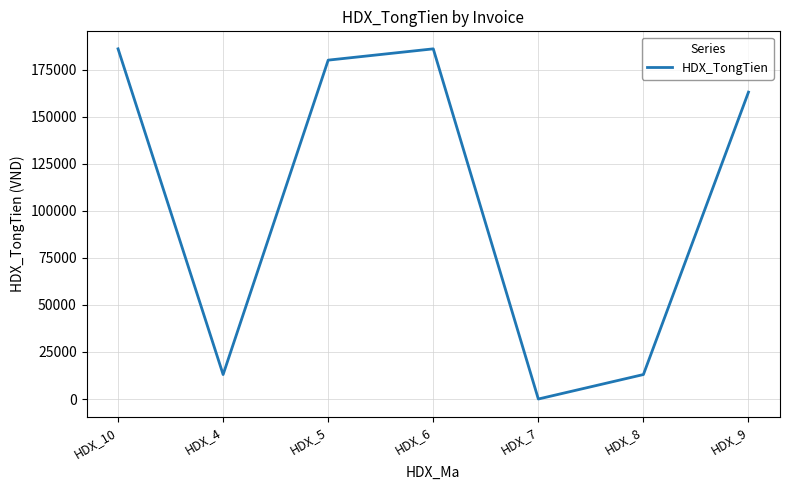

Where is the first local minimum?

HDX_4